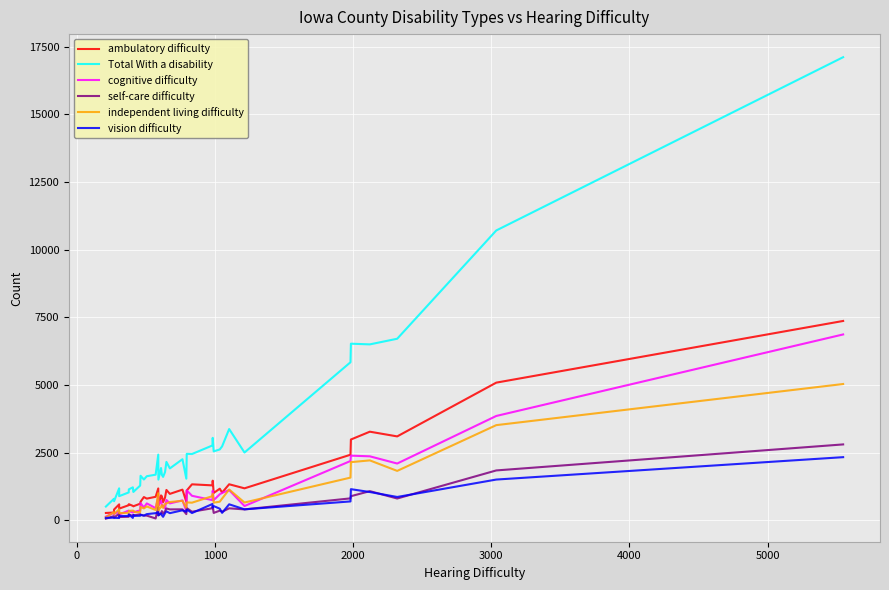

What is the average value of the self-care difficulty series?

440